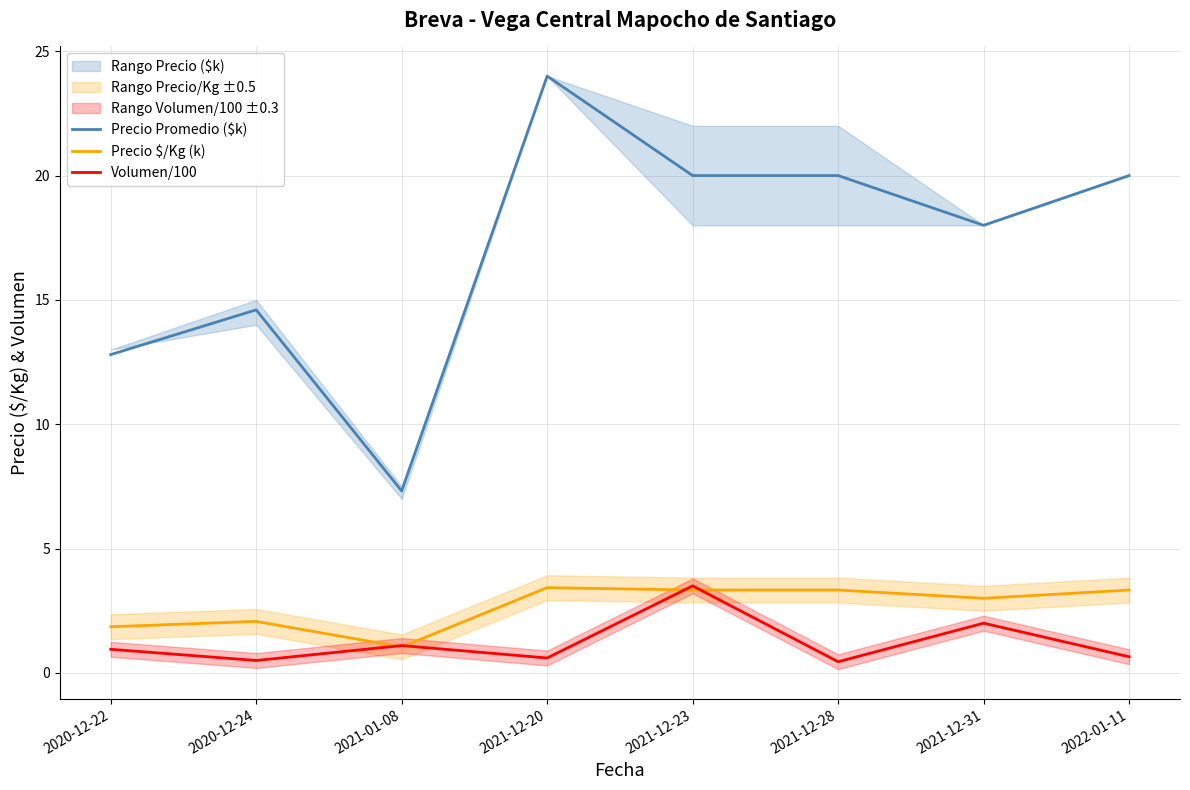

What is the sum of all Precio Promedio ($k) values?

136.7